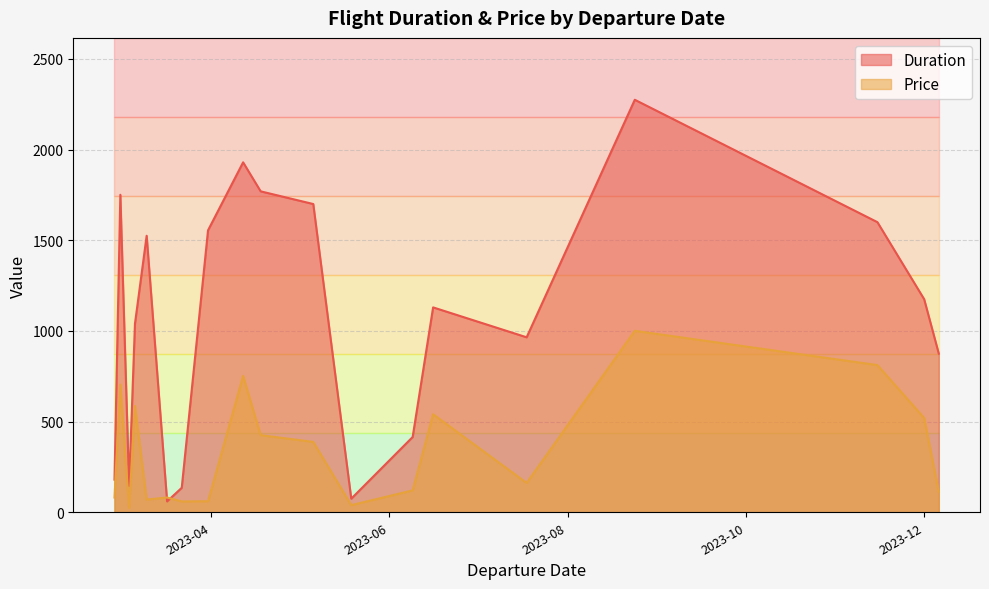

List the series in order of their peak value, highest first.

Duration, Price